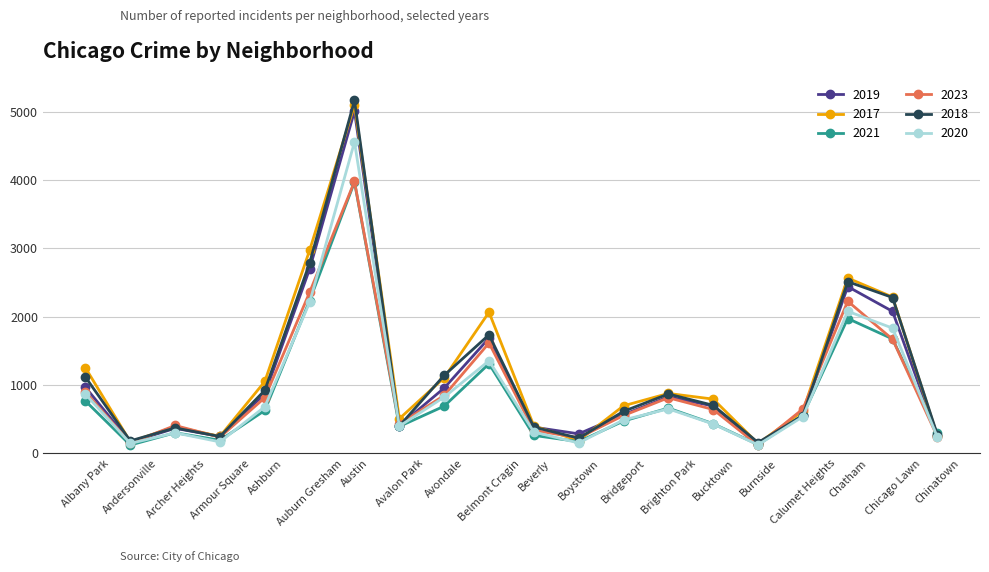

Between Auburn Gresham and Austin, which series saw the biggest shift?

2018